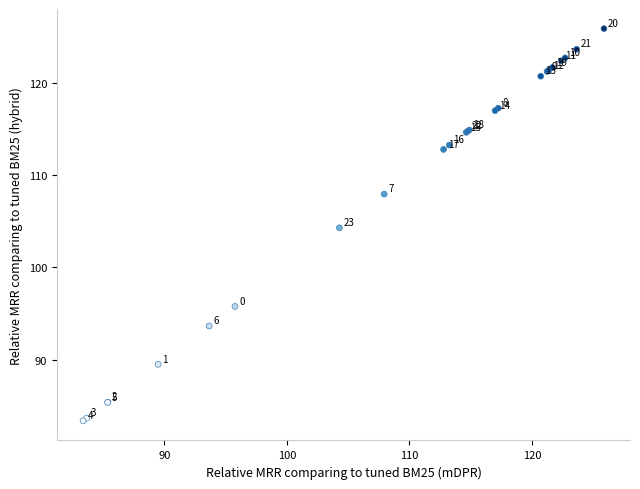

What Y value in the scatter plot is closest to 104?

104.3